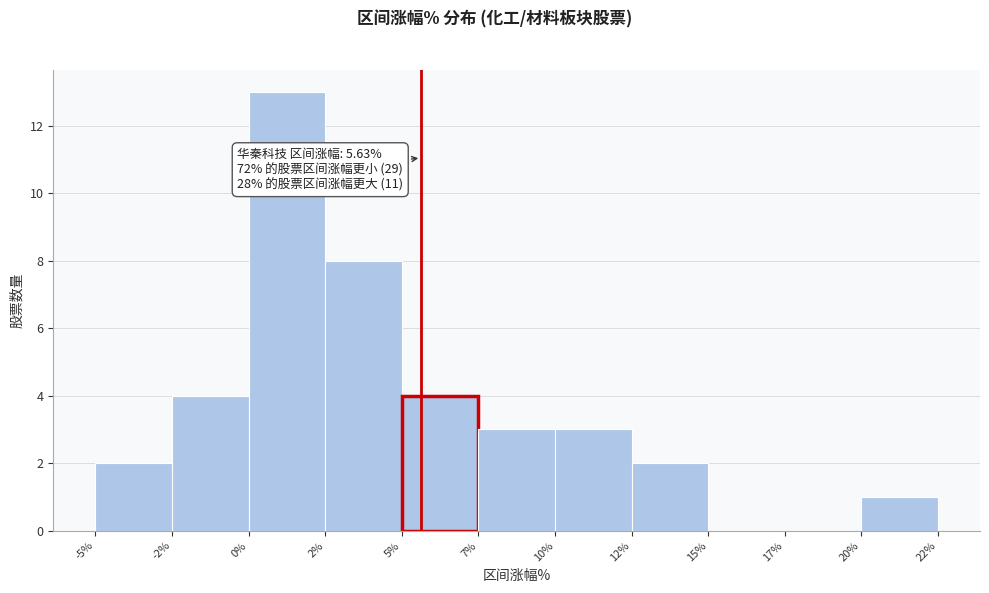

Reading left to right, what are all the values shown in this chart?

-5%=2	-2%=4	0%=13	2%=8	5%=4	7%=3	10%=3	12%=2	15%=0	17%=0	20%=1